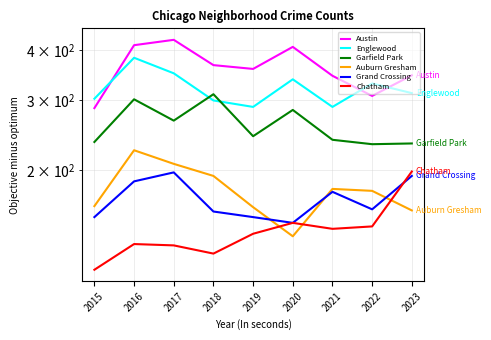

True or false: Auburn Gresham and Englewood cross at least once.

False